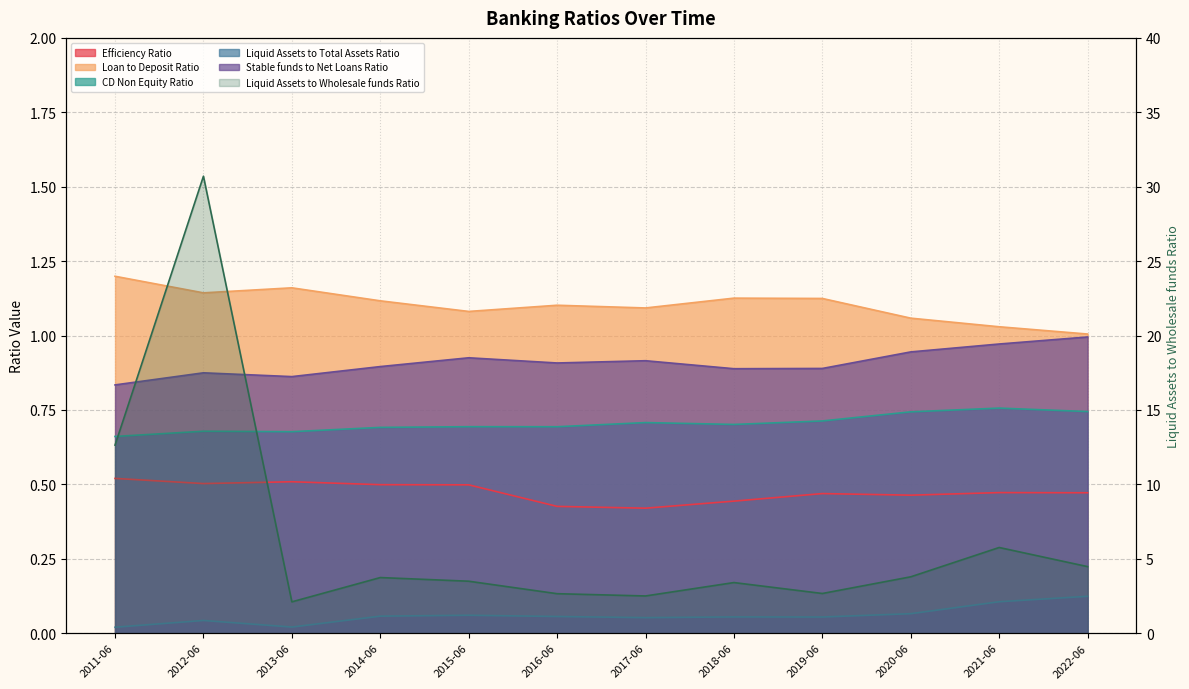

Where does the data first go above 3?

2011-06